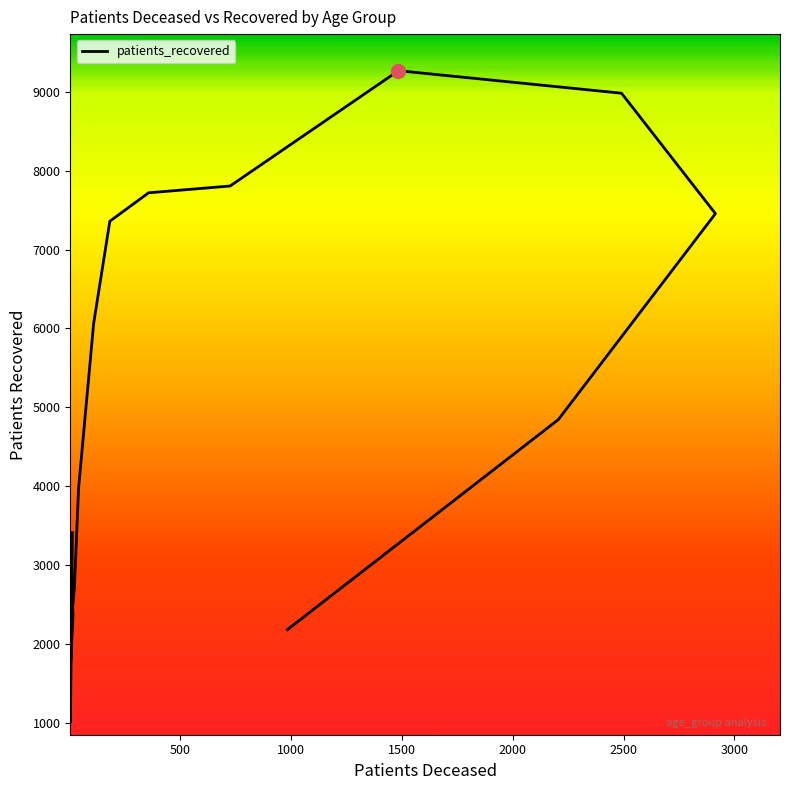

What is the change in value from 25-29 to 70-74?

+7558